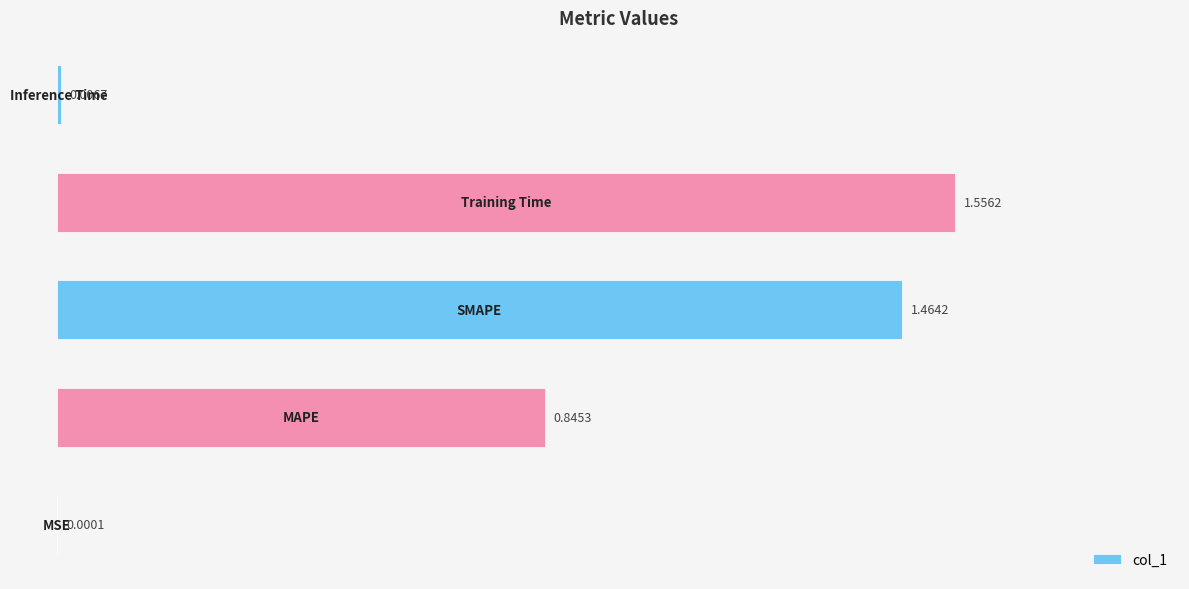

What is the sum of all values?

3.9